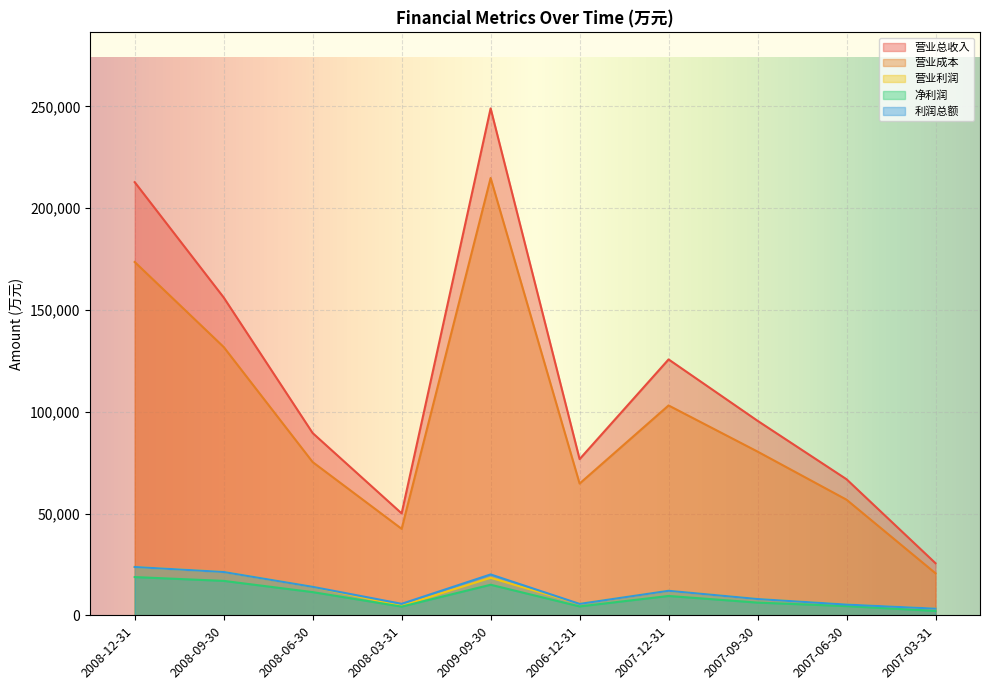

What is the label of the 3rd point from the left?

2008-06-30